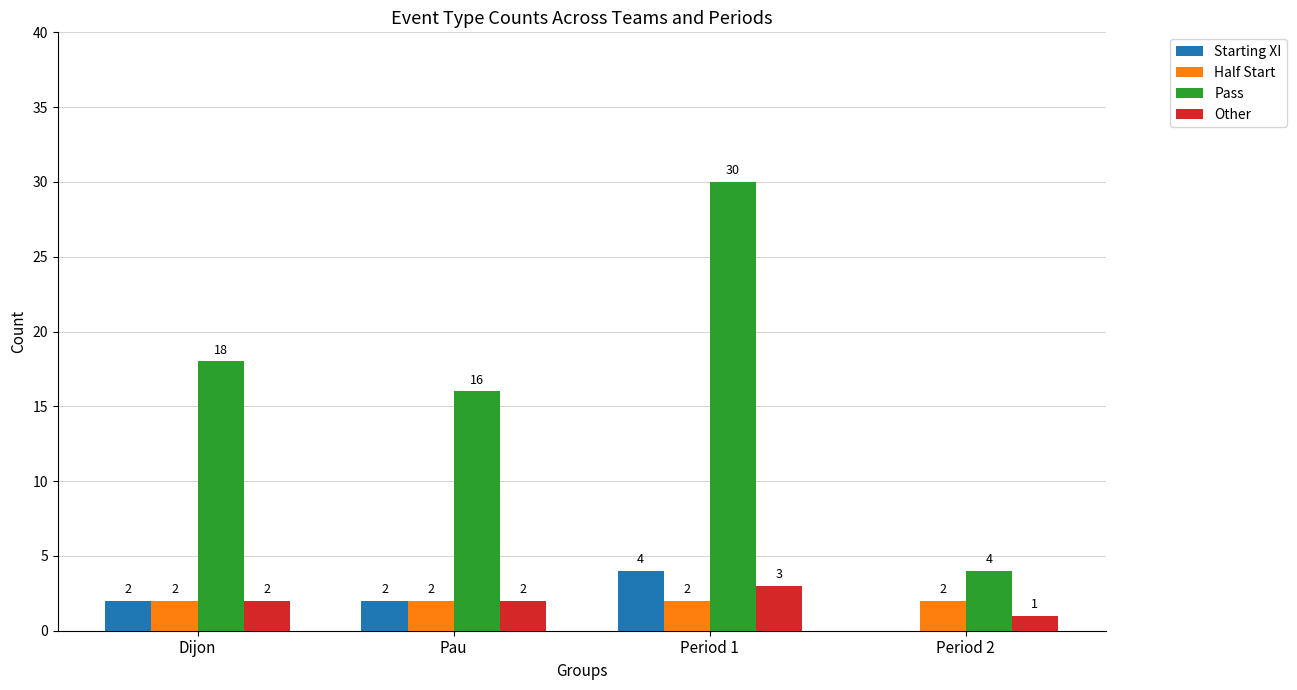

At which category is the sum across all series the highest?

Period 1